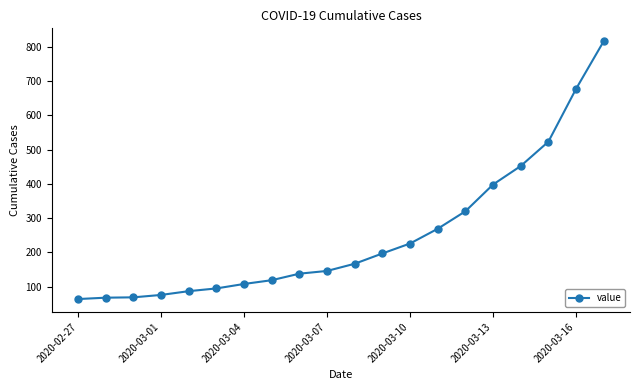

What is the maximum value shown in the chart?

816